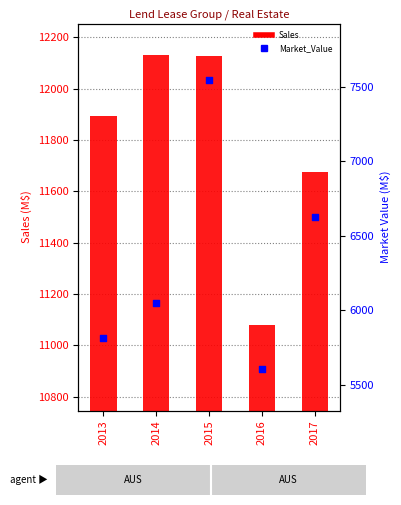

What are all the series names shown in the legend?

Sales, Market_Value